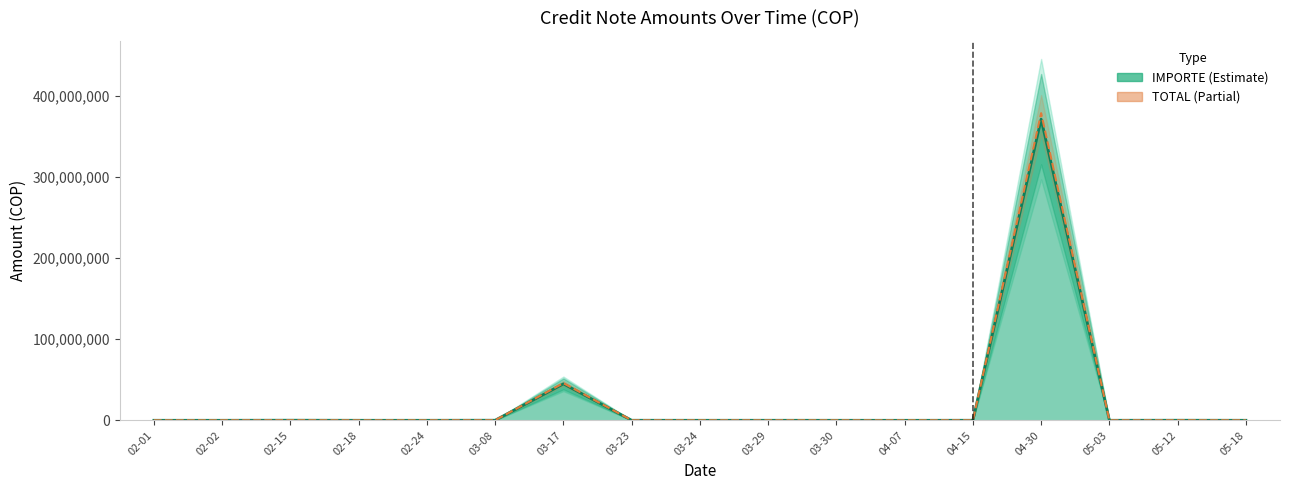

The value of IMPORTE at 04-15 is 60000. True or false?

True